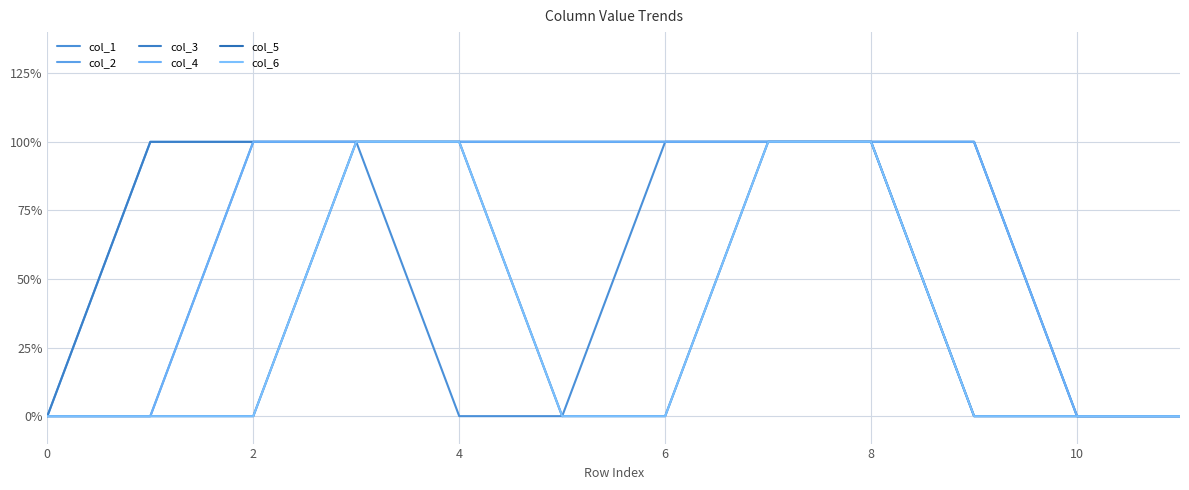

What is the average value of the col_3 series?

1